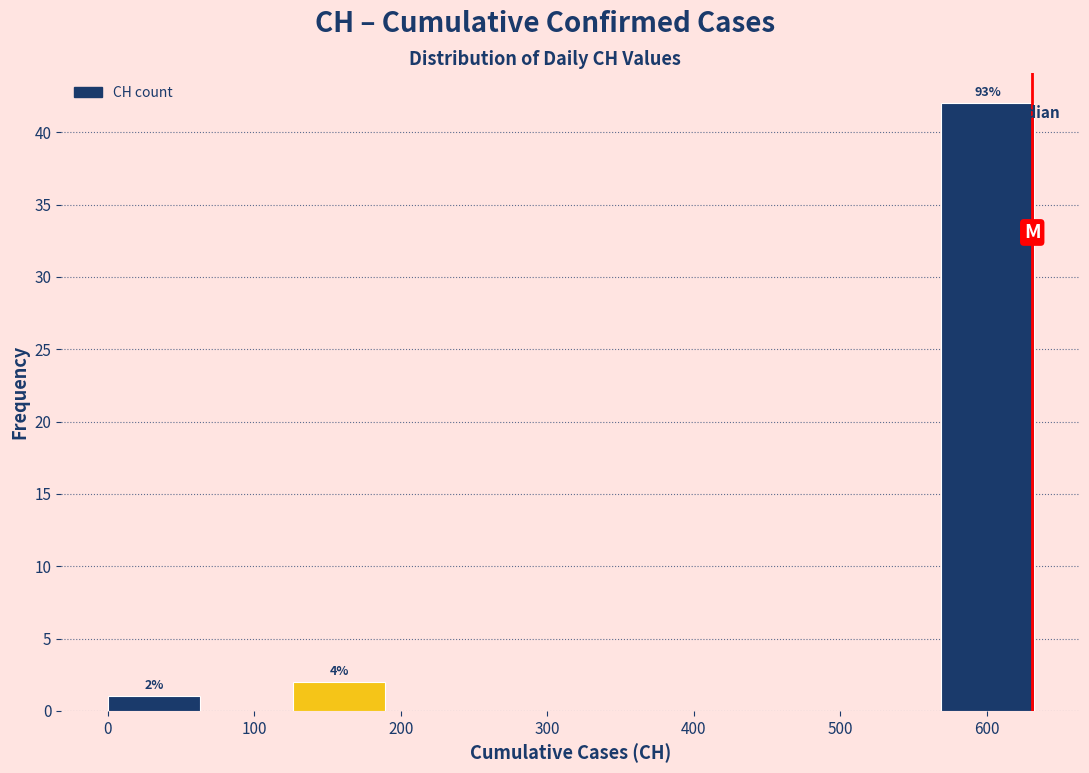

Which range on the x-axis has the tallest bar?

570 to 630